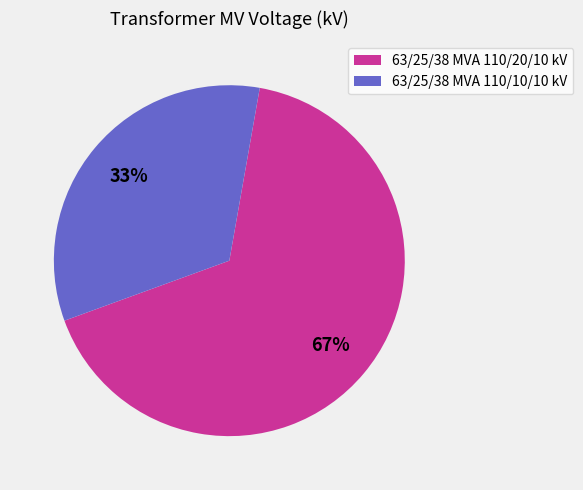

Between 63/25/38 MVA 110/20/10 kV and 63/25/38 MVA 110/10/10 kV, which is larger?

63/25/38 MVA 110/20/10 kV